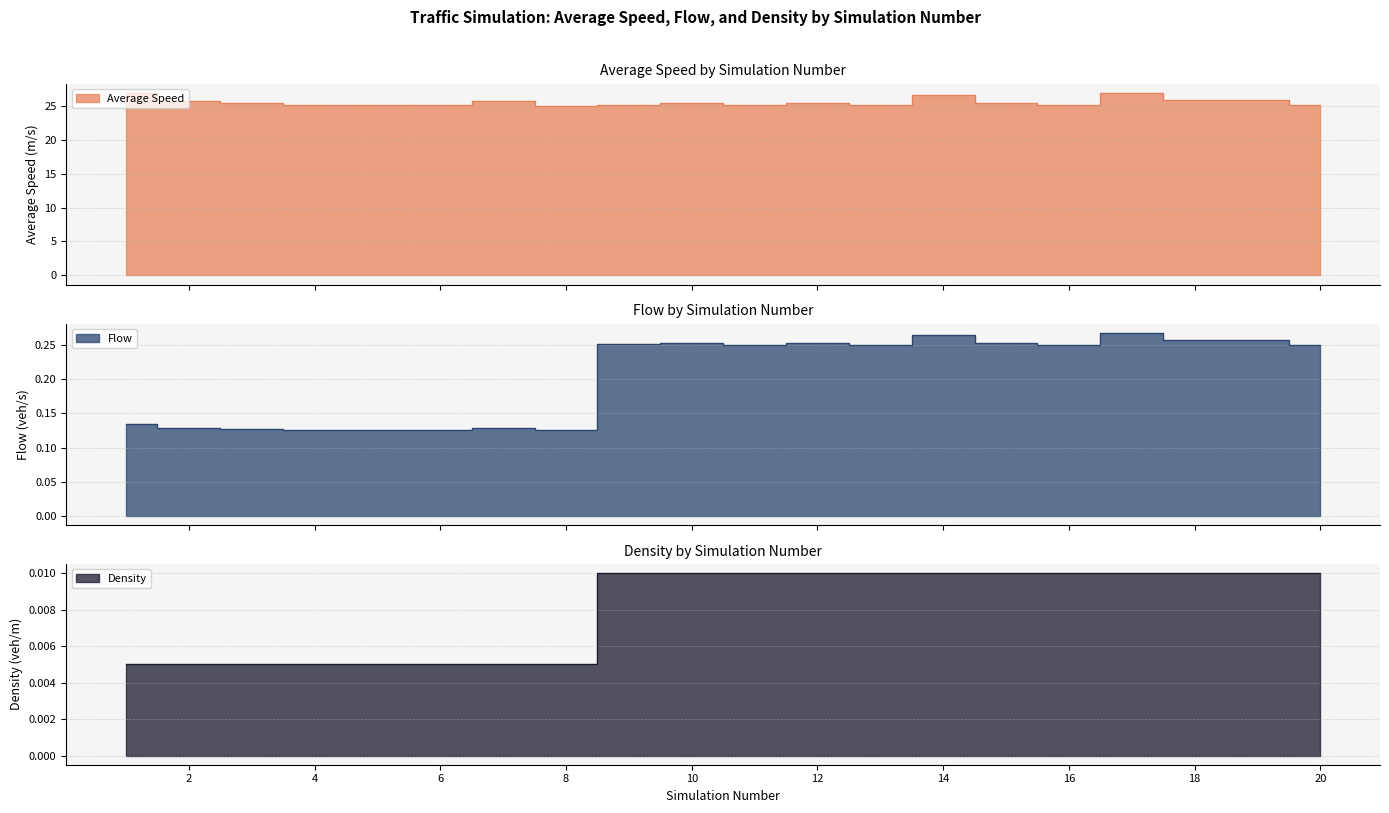

At which category does Flow reach its first local valley?

8